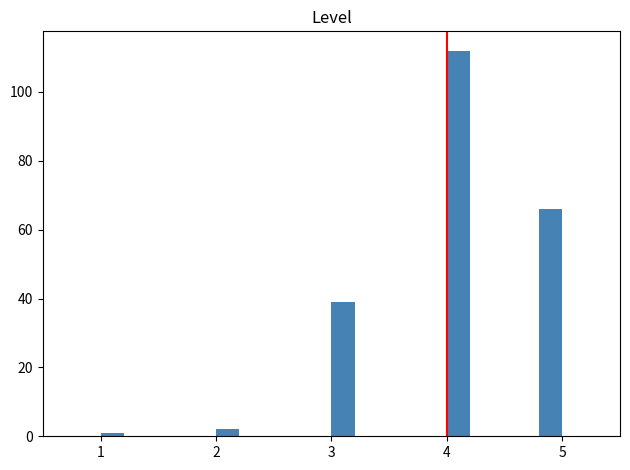

Read against the x-axis, roughly where is the centre of the tallest bar?

4.1